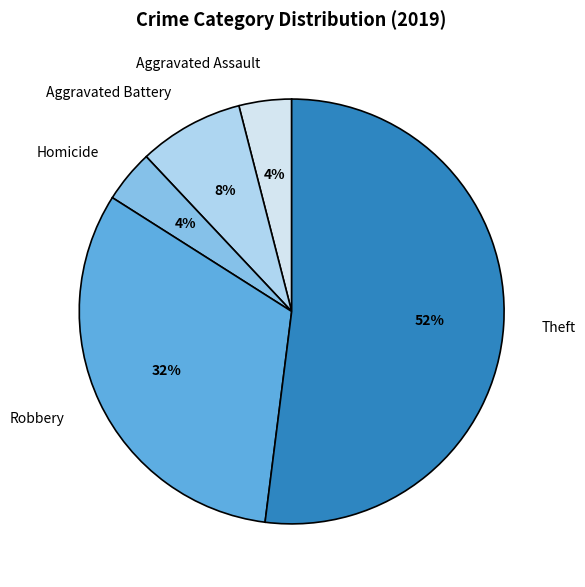

What is the ratio of the value at Robbery to the value at Homicide?

8.0